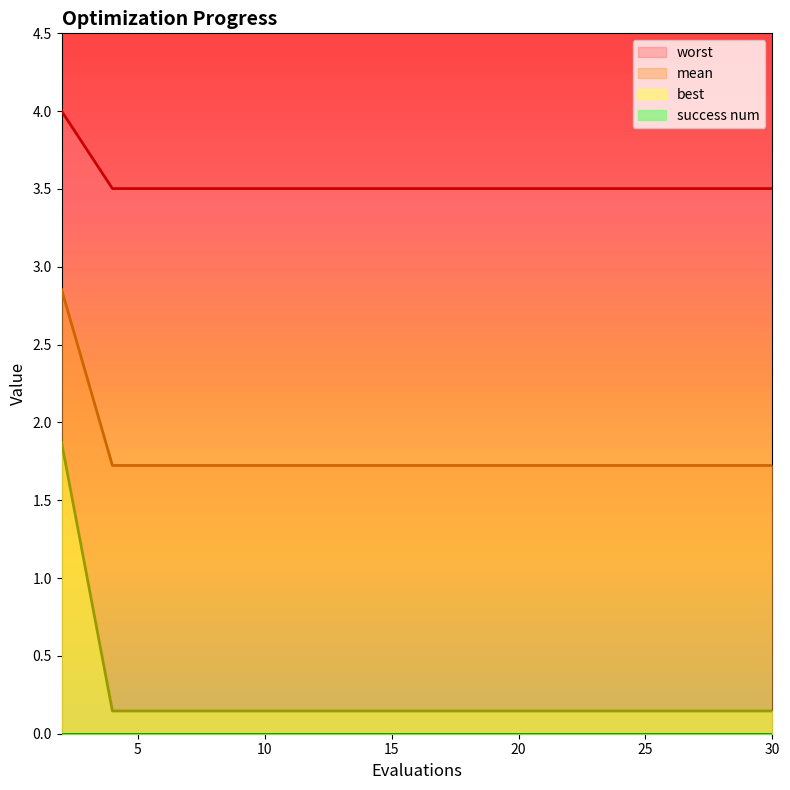

True or false: mean and best intersect in this chart.

False